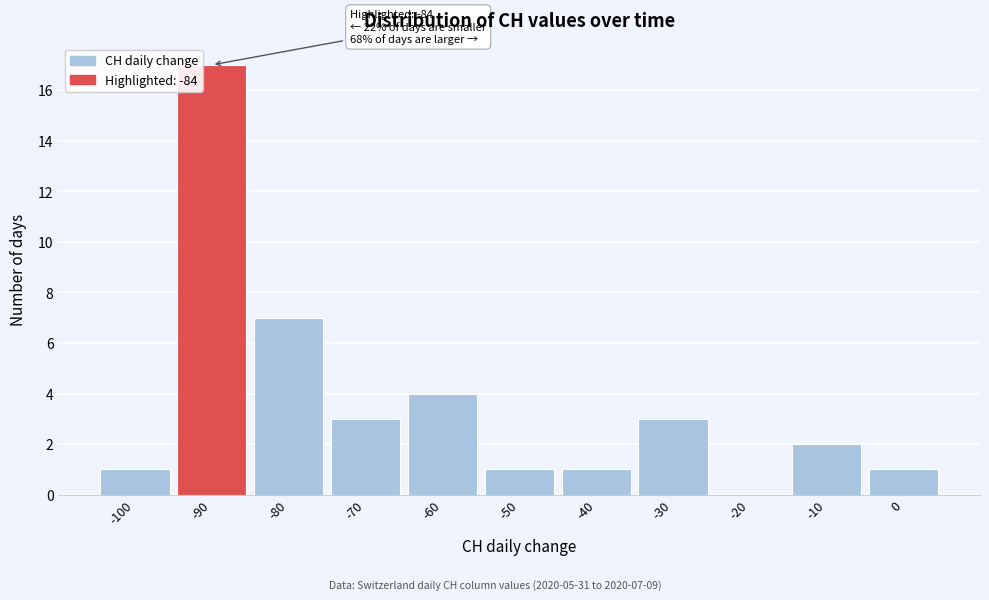

Reading left to right, list all the values displayed in this chart.

-100=1	-90=17	-80=7	-70=3	-60=4	-50=1	-40=1	-30=3	-20=0	-10=2	0=1